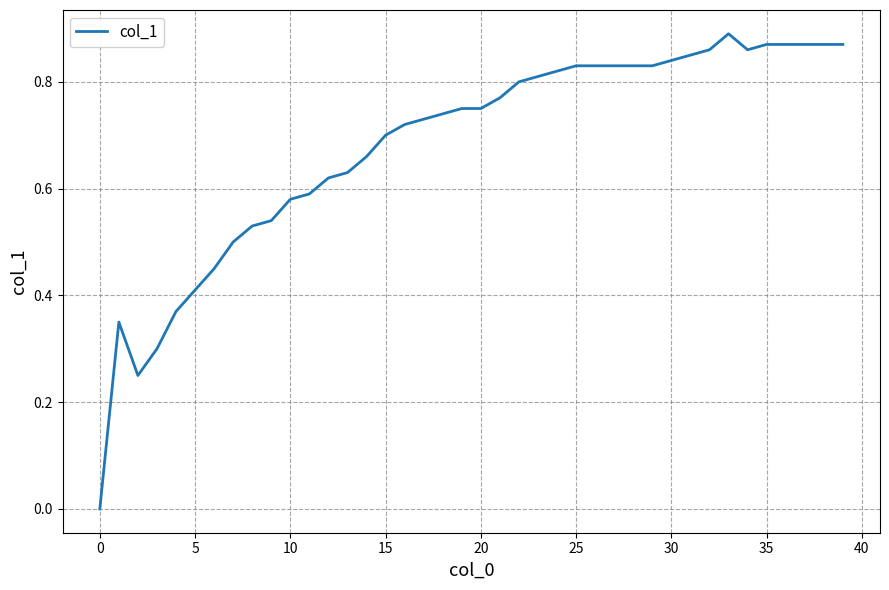

At which label is the value closest to 0?

0